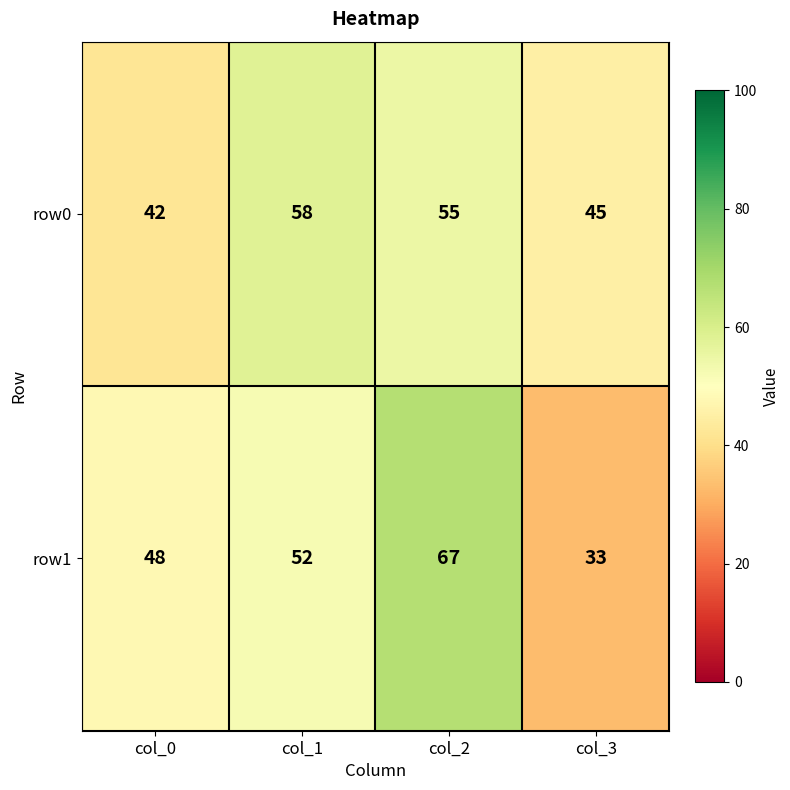

What is the highest value of the row0 series?

58